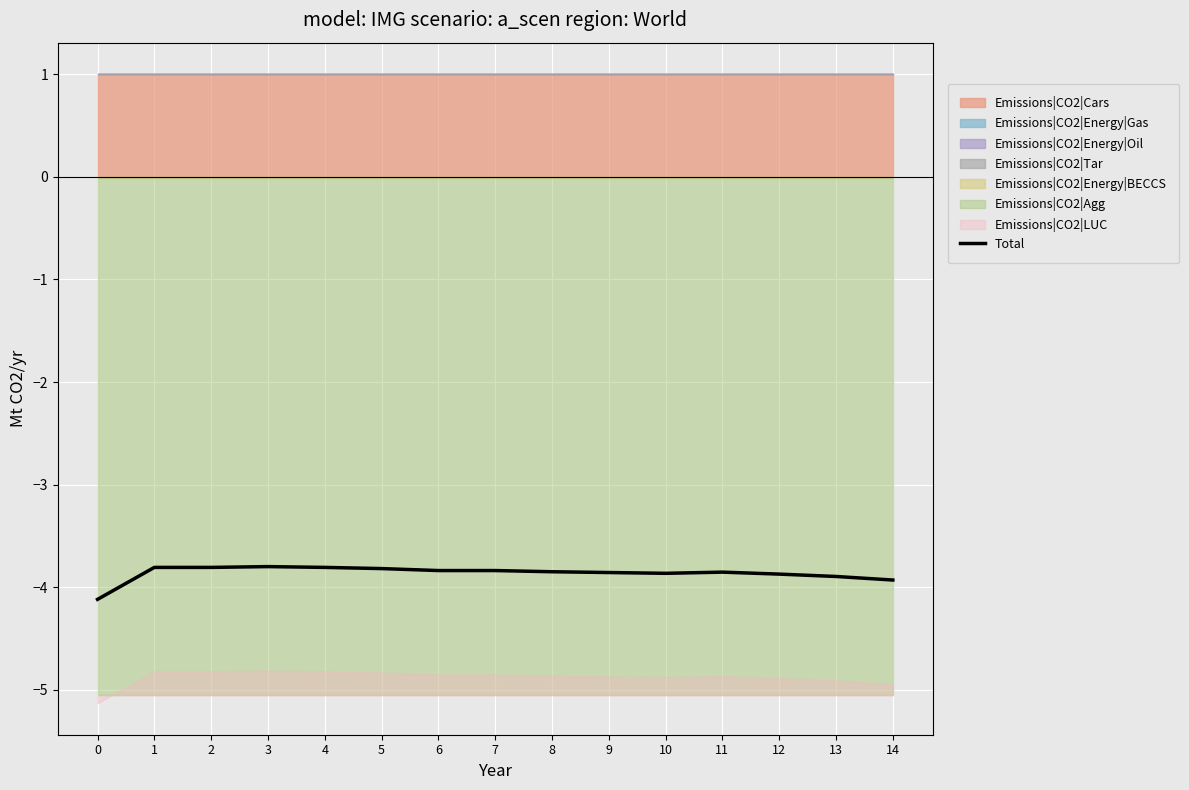

Reading left to right, list all the values displayed in this chart.

-4.1	-3.8	-3.8	-3.8	-3.8	-3.8	-3.8	-3.8	-3.8	-3.9	-3.9	-3.9	-3.9	-3.9	-3.9